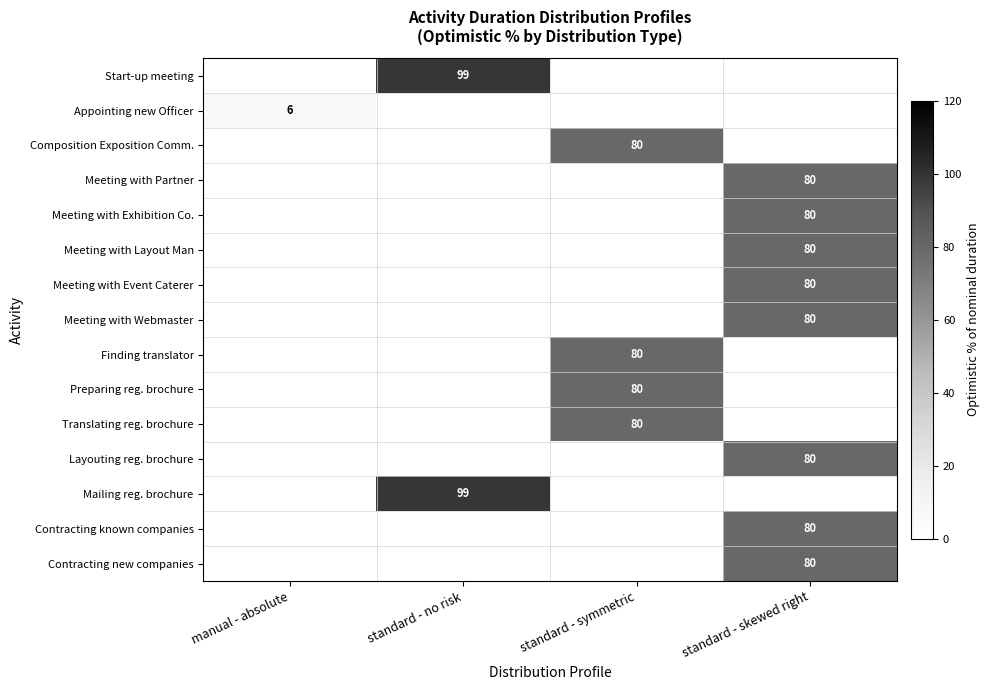

True or false: Meeting with Layout Man has a value of 24 at standard - skewed right.

False